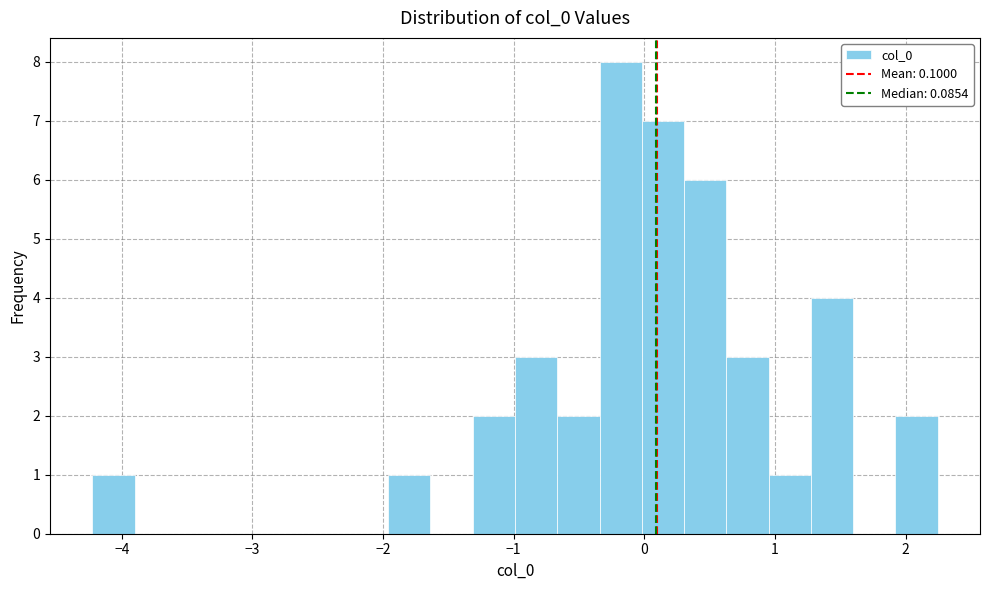

Read against the x-axis, roughly where is the centre of the tallest bar?

-0.2